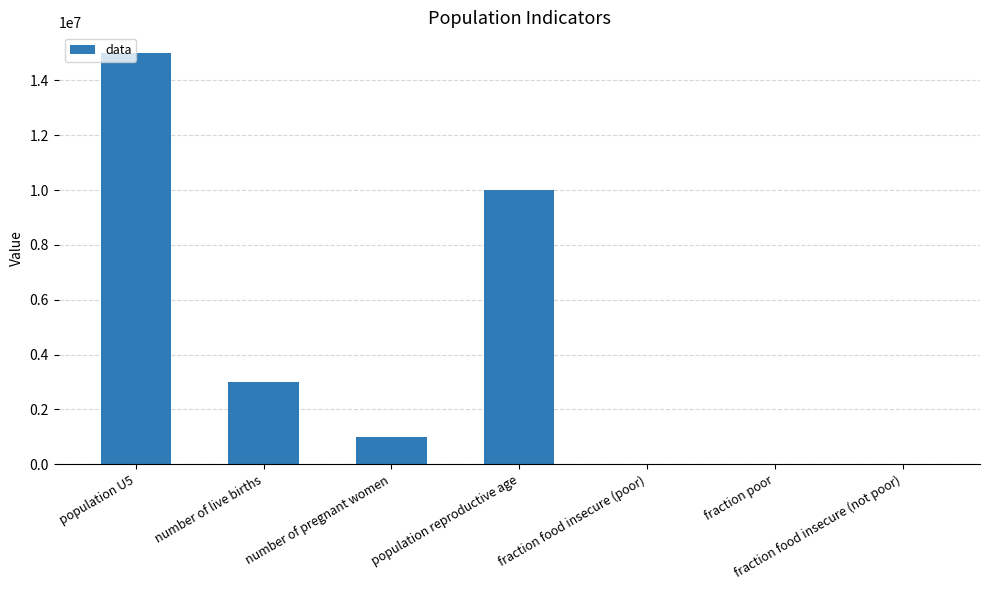

What is the change in value from population U5 to fraction food insecure (poor)?

-14999999.5